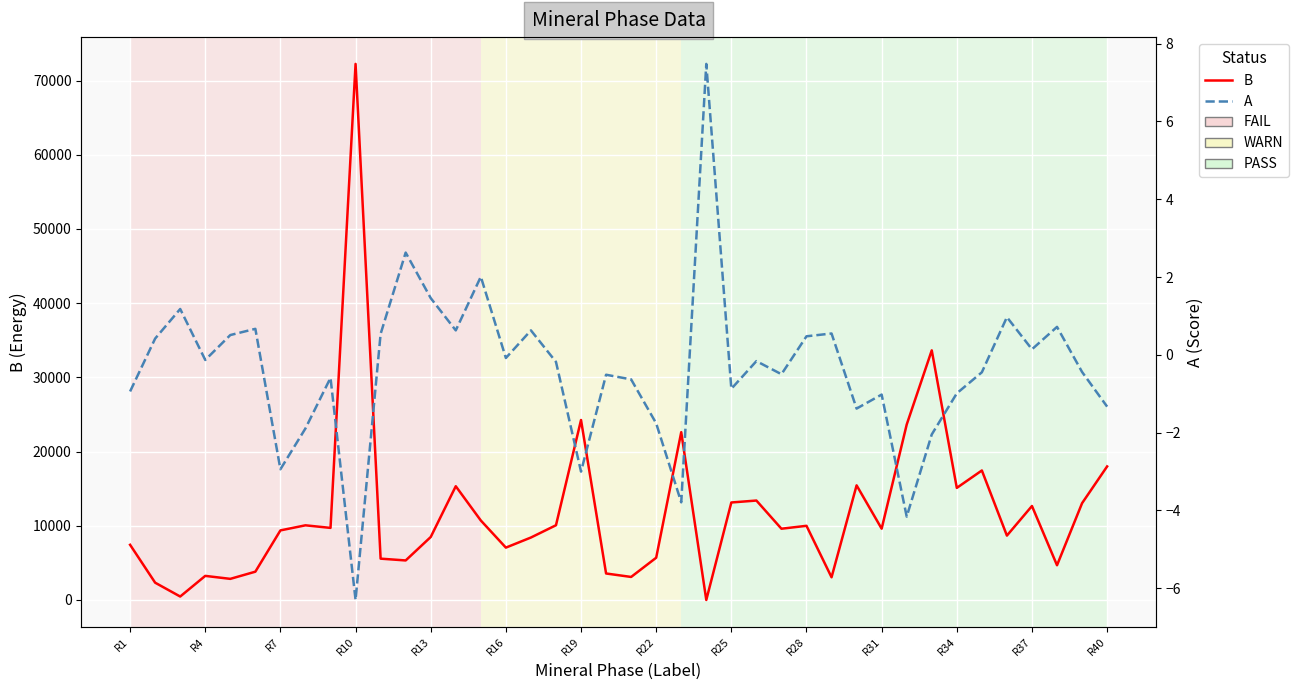

What is the average value of the A series?

-0.4